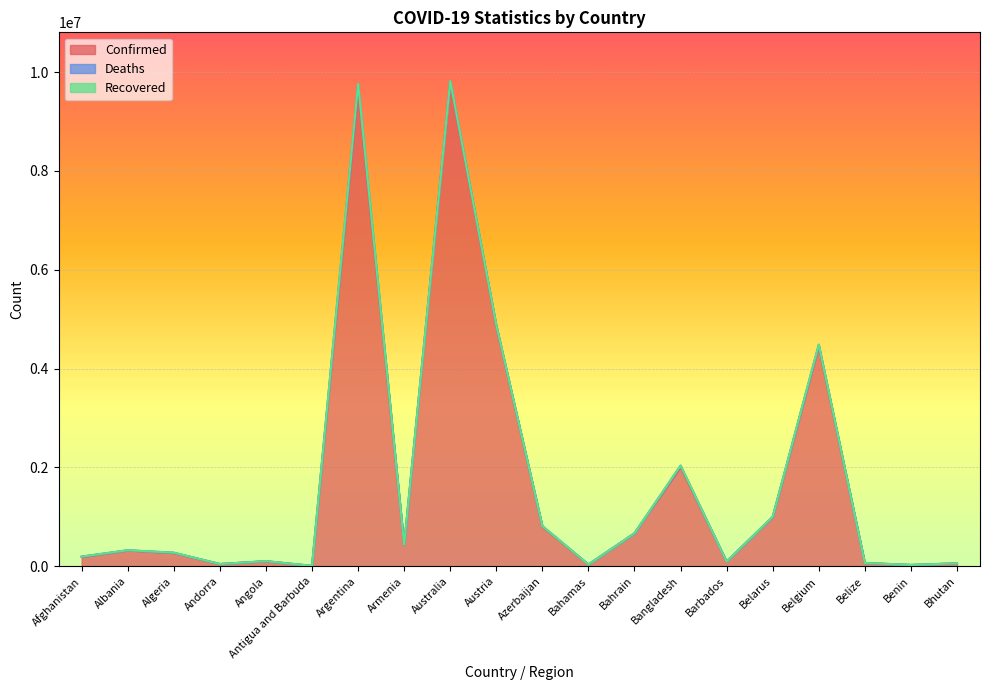

Which category has the highest value across all series?

Australia